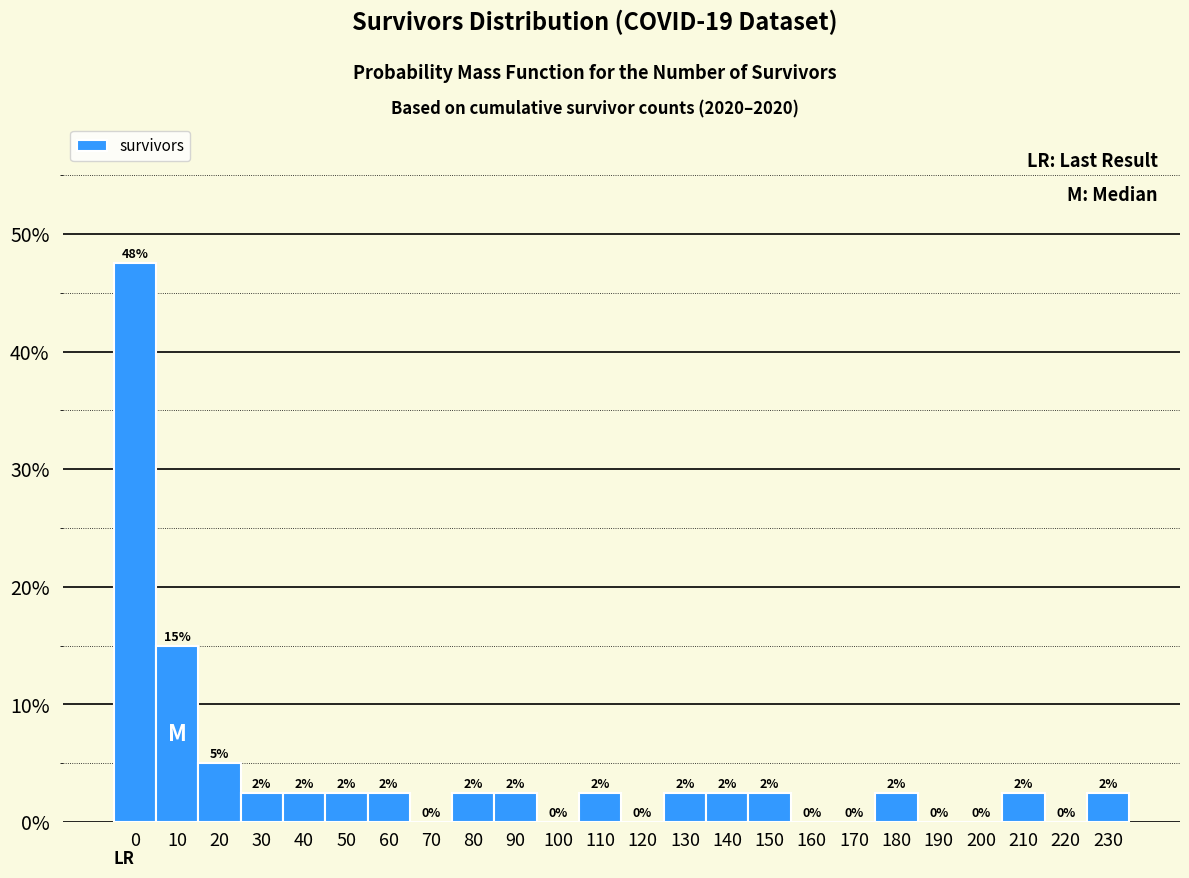

Are the bars horizontal?

No